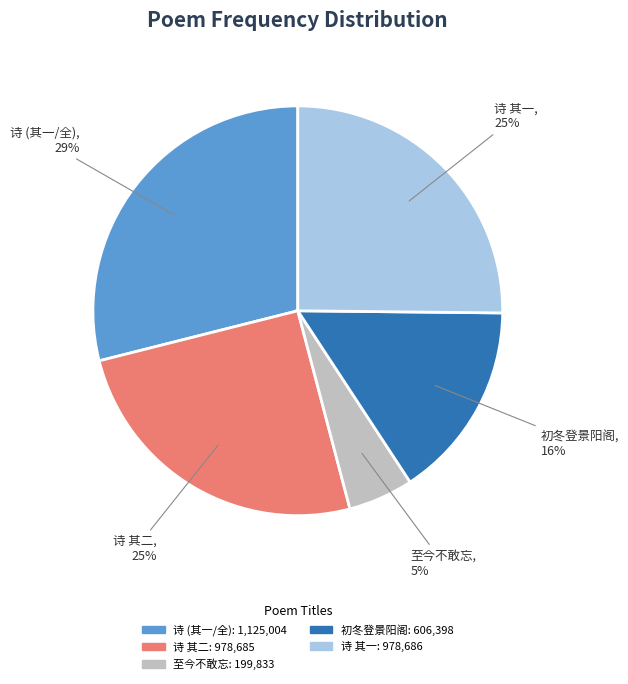

To the nearest percent, what is the difference between the largest and smallest slice percentages?

24%